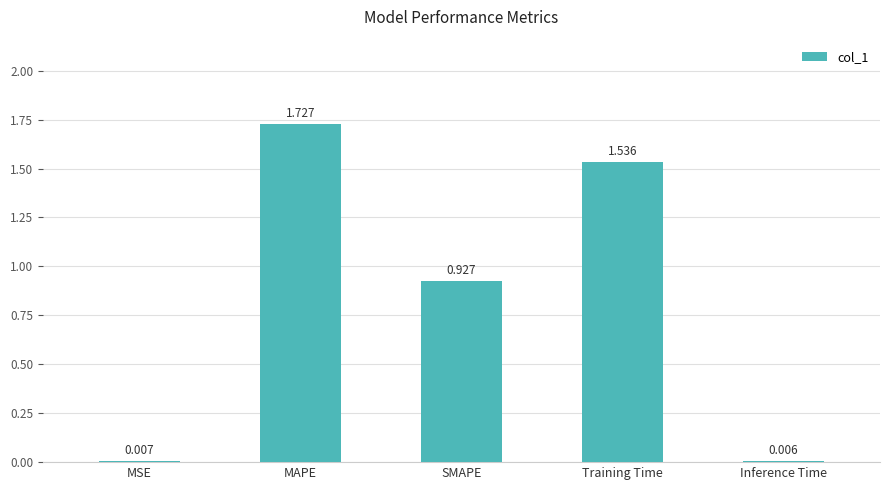

The value at MAPE is 3.1. True or false?

False